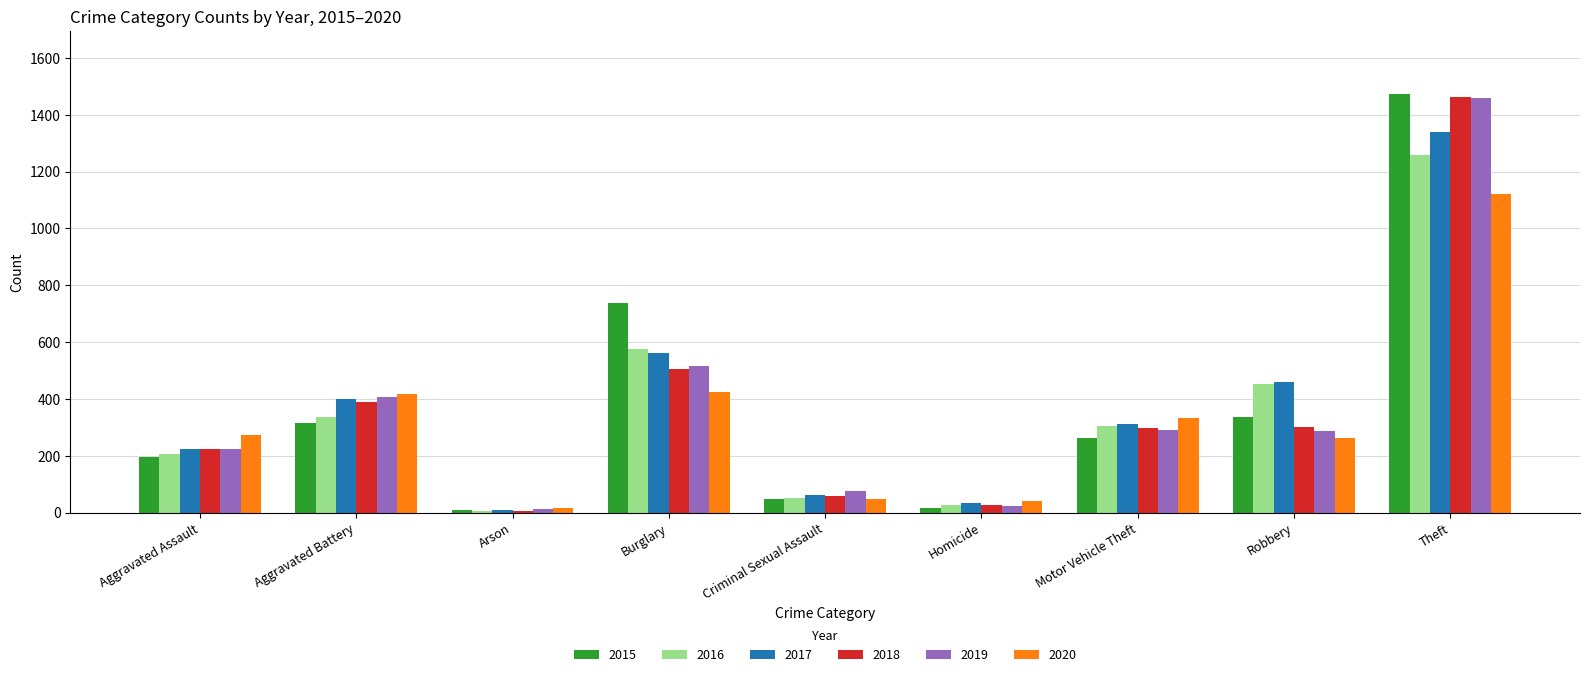

What is the sum of the 2018 values at Aggravated Battery and Homicide?

414